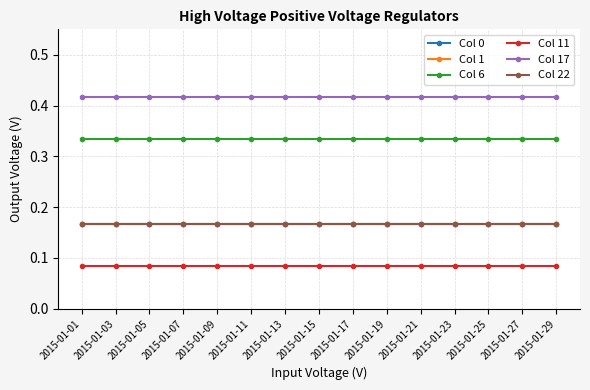

Reading left to right, extract all data points from this chart.

Col 0: 2015-01-01=0.2	2015-01-03=0.2	2015-01-05=0.2	2015-01-07=0.2	2015-01-09=0.2	2015-01-11=0.2	2015-01-13=0.2	2015-01-15=0.2	2015-01-17=0.2	2015-01-19=0.2	2015-01-21=0.2	2015-01-23=0.2	2015-01-25=0.2	2015-01-27=0.2	2015-01-29=0.2
Col 1: 2015-01-01=0.2	2015-01-03=0.2	2015-01-05=0.2	2015-01-07=0.2	2015-01-09=0.2	2015-01-11=0.2	2015-01-13=0.2	2015-01-15=0.2	2015-01-17=0.2	2015-01-19=0.2	2015-01-21=0.2	2015-01-23=0.2	2015-01-25=0.2	2015-01-27=0.2	2015-01-29=0.2
Col 6: 2015-01-01=0.3	2015-01-03=0.3	2015-01-05=0.3	2015-01-07=0.3	2015-01-09=0.3	2015-01-11=0.3	2015-01-13=0.3	2015-01-15=0.3	2015-01-17=0.3	2015-01-19=0.3	2015-01-21=0.3	2015-01-23=0.3	2015-01-25=0.3	2015-01-27=0.3	2015-01-29=0.3
Col 11: 2015-01-01=0.1	2015-01-03=0.1	2015-01-05=0.1	2015-01-07=0.1	2015-01-09=0.1	2015-01-11=0.1	2015-01-13=0.1	2015-01-15=0.1	2015-01-17=0.1	2015-01-19=0.1	2015-01-21=0.1	2015-01-23=0.1	2015-01-25=0.1	2015-01-27=0.1	2015-01-29=0.1
Col 17: 2015-01-01=0.4	2015-01-03=0.4	2015-01-05=0.4	2015-01-07=0.4	2015-01-09=0.4	2015-01-11=0.4	2015-01-13=0.4	2015-01-15=0.4	2015-01-17=0.4	2015-01-19=0.4	2015-01-21=0.4	2015-01-23=0.4	2015-01-25=0.4	2015-01-27=0.4	2015-01-29=0.4
Col 22: 2015-01-01=0.2	2015-01-03=0.2	2015-01-05=0.2	2015-01-07=0.2	2015-01-09=0.2	2015-01-11=0.2	2015-01-13=0.2	2015-01-15=0.2	2015-01-17=0.2	2015-01-19=0.2	2015-01-21=0.2	2015-01-23=0.2	2015-01-25=0.2	2015-01-27=0.2	2015-01-29=0.2